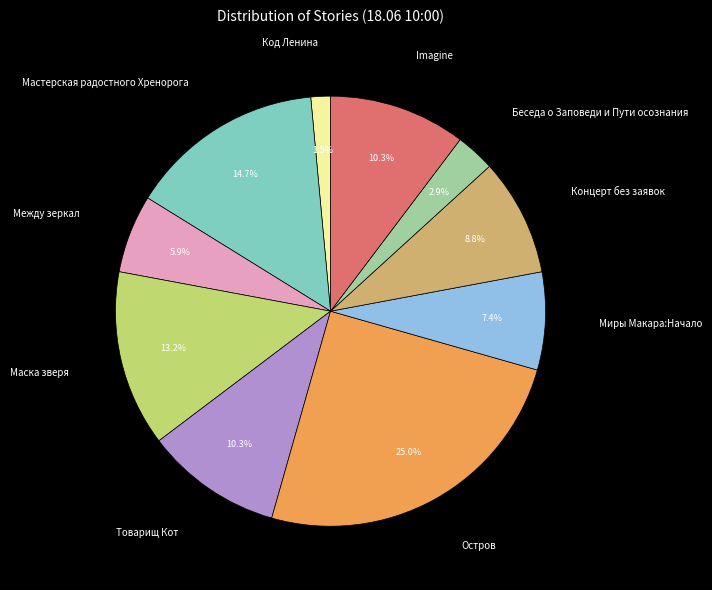

Approximately how many times larger is the value at Миры Макара:Начало compared to Мастерская радостного Хренорога?

0.5